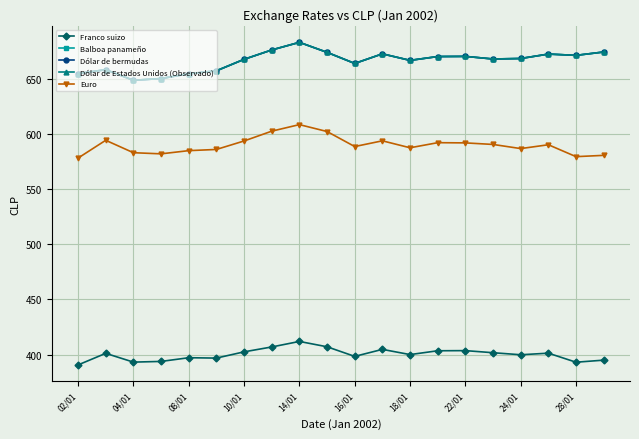

Which category has the lowest value in the Franco suizo series?

02/01